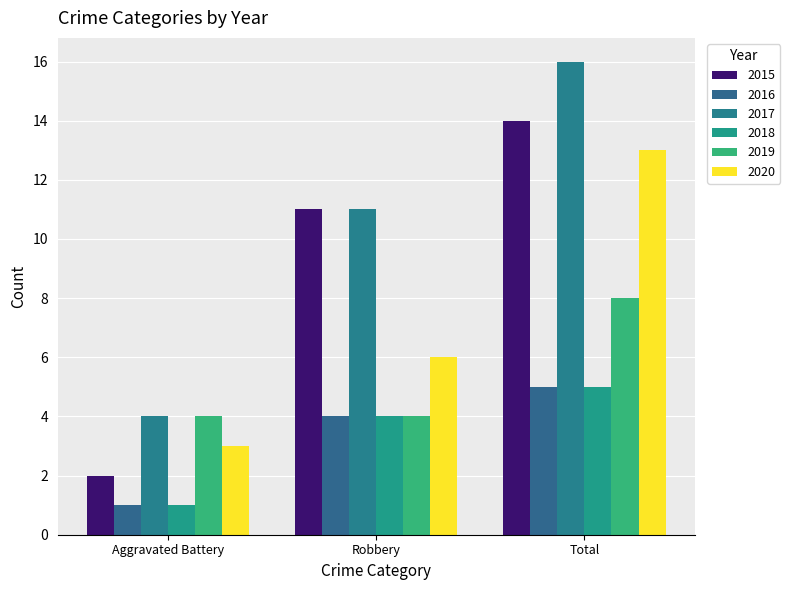

What is the sum of all 2017 values?

31